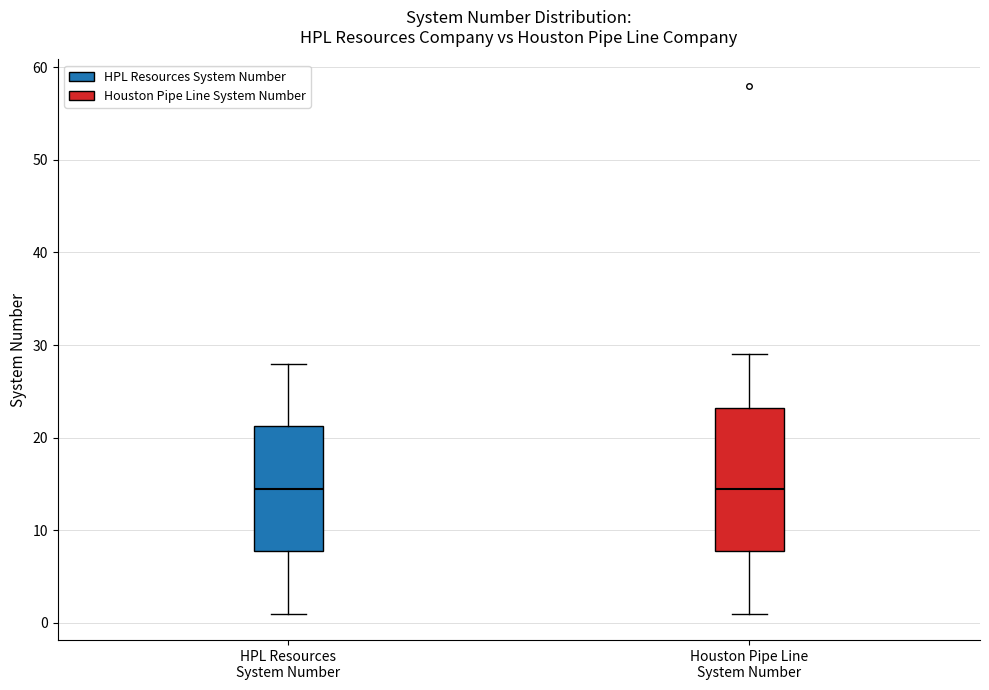

Where does the lower whisker of the box for HPL Resources System Number end on the y-axis? The values are not printed on the chart, so give them approximately, as read against the axis.

1